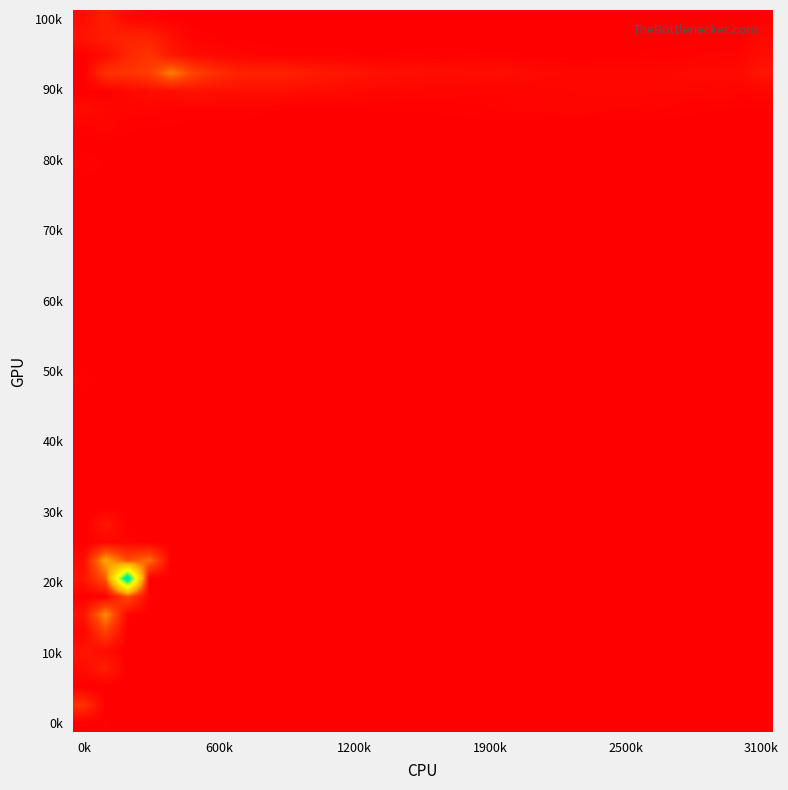

How many distinct data groups are displayed?

40